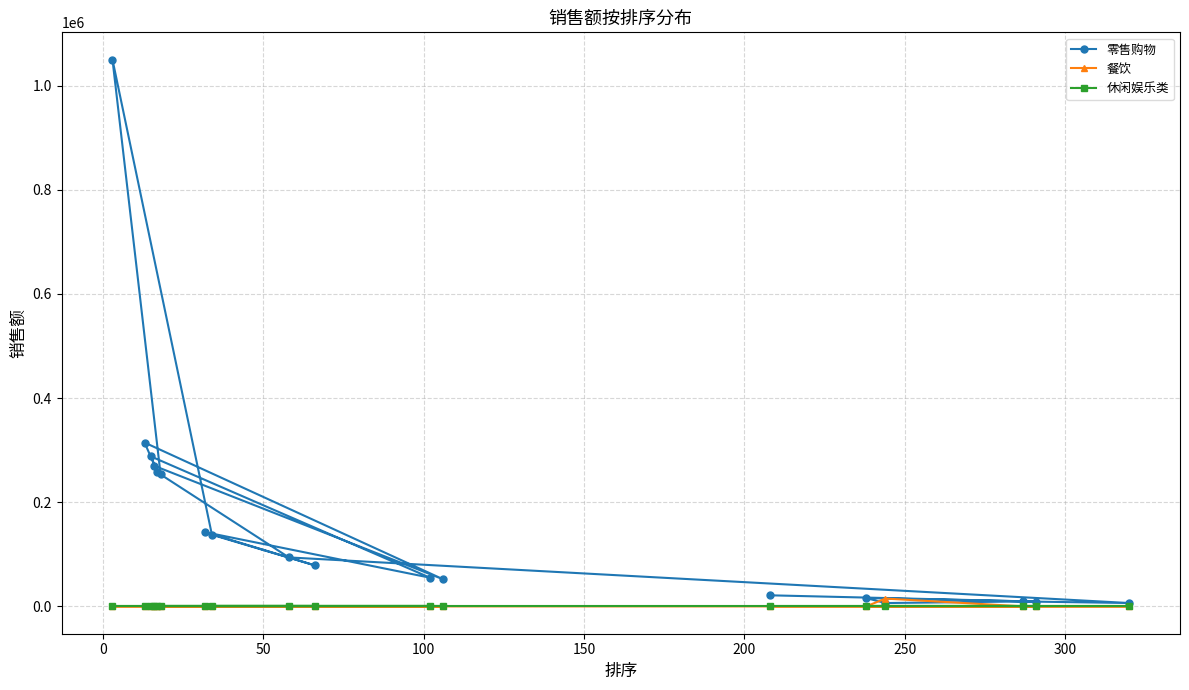

Count the number of data series in this chart.

3